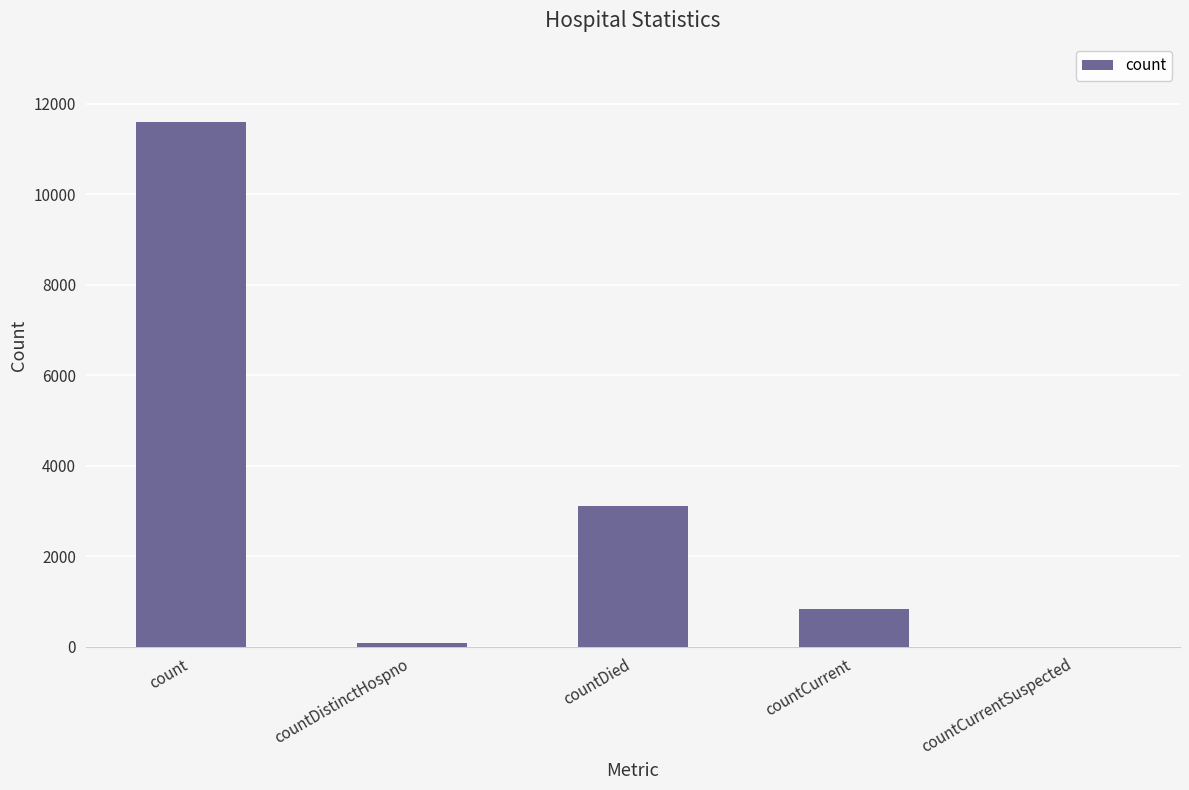

Reading right to left, transcribe all the data shown in this chart.

countCurrentSuspected=0	countCurrent=830	countDied=3105	countDistinctHospno=77	count=11586